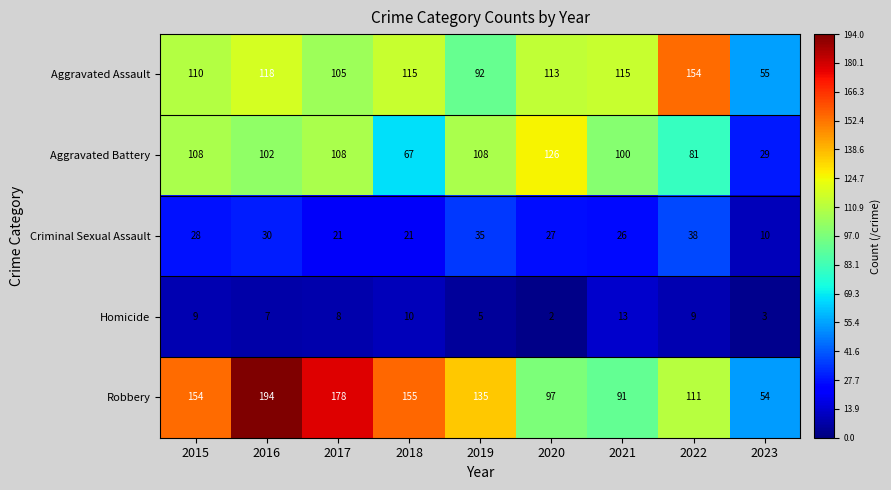

How many data points does each series have?

9